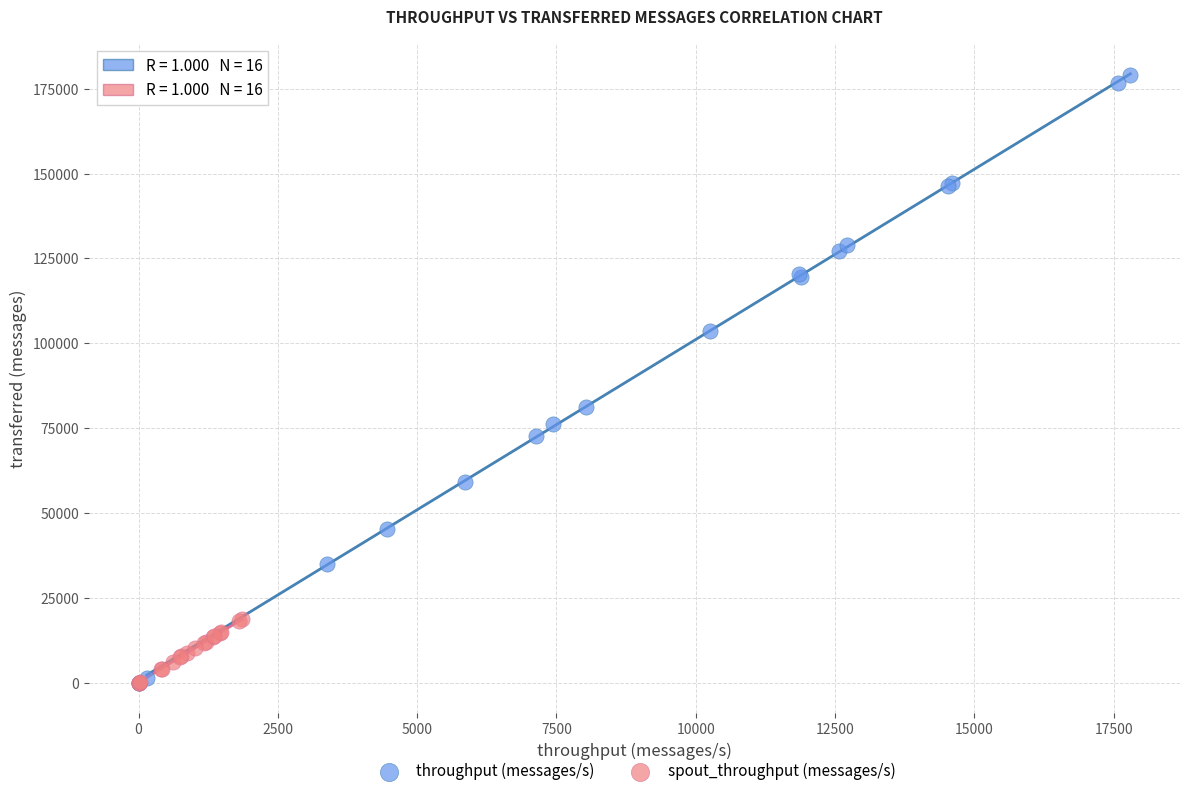

Which series has the largest Y range (max minus min)?

throughput (messages/s)